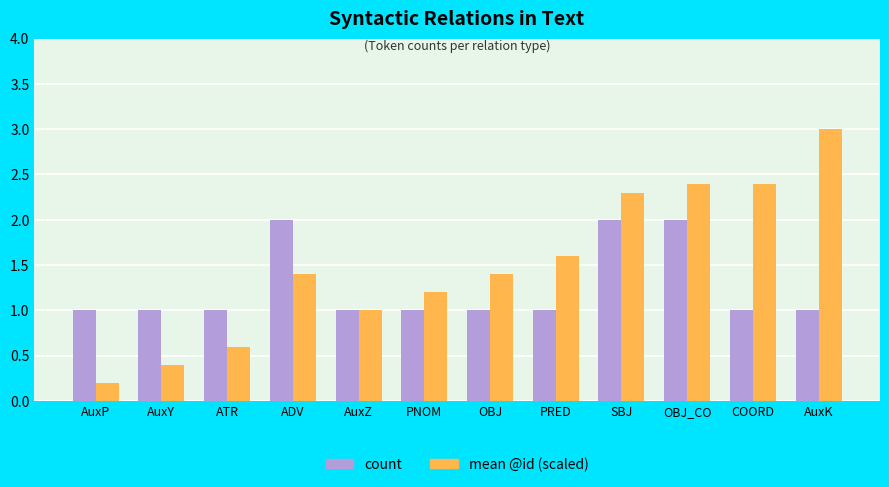

Reading left to right, transcribe all the data shown in this chart.

count: 1.0	1.0	1.0	2.0	1.0	1.0	1.0	1.0	2.0	2.0	1.0	1.0
mean @id (scaled): 0.2	0.4	0.6	1.4	1.0	1.2	1.4	1.6	2.3	2.4	2.4	3.0